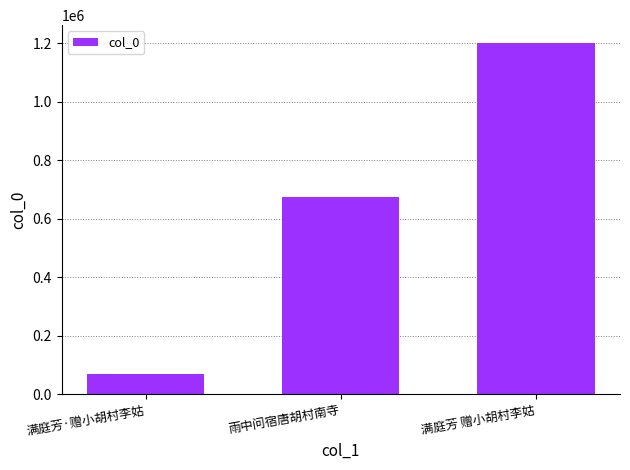

What is the value of the 2nd bar from the left?

673151